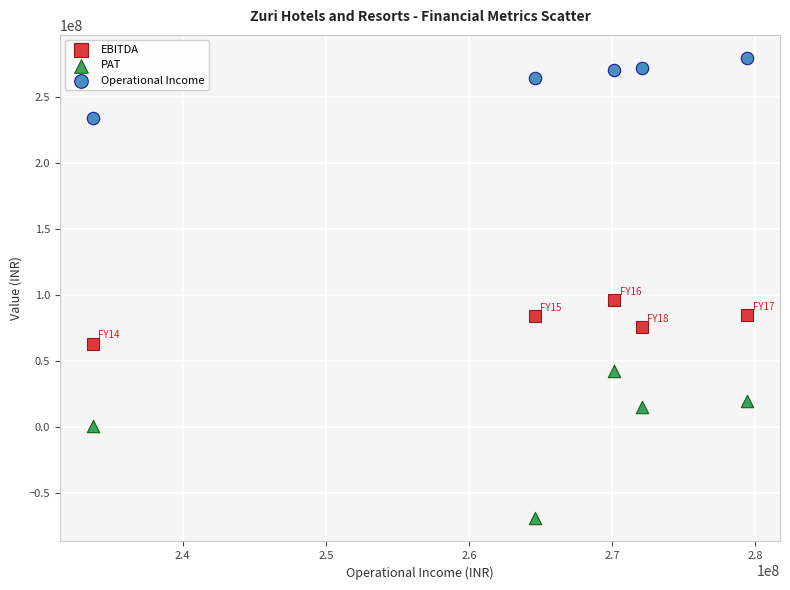

Which series contains the highest Y value?

Operational Income